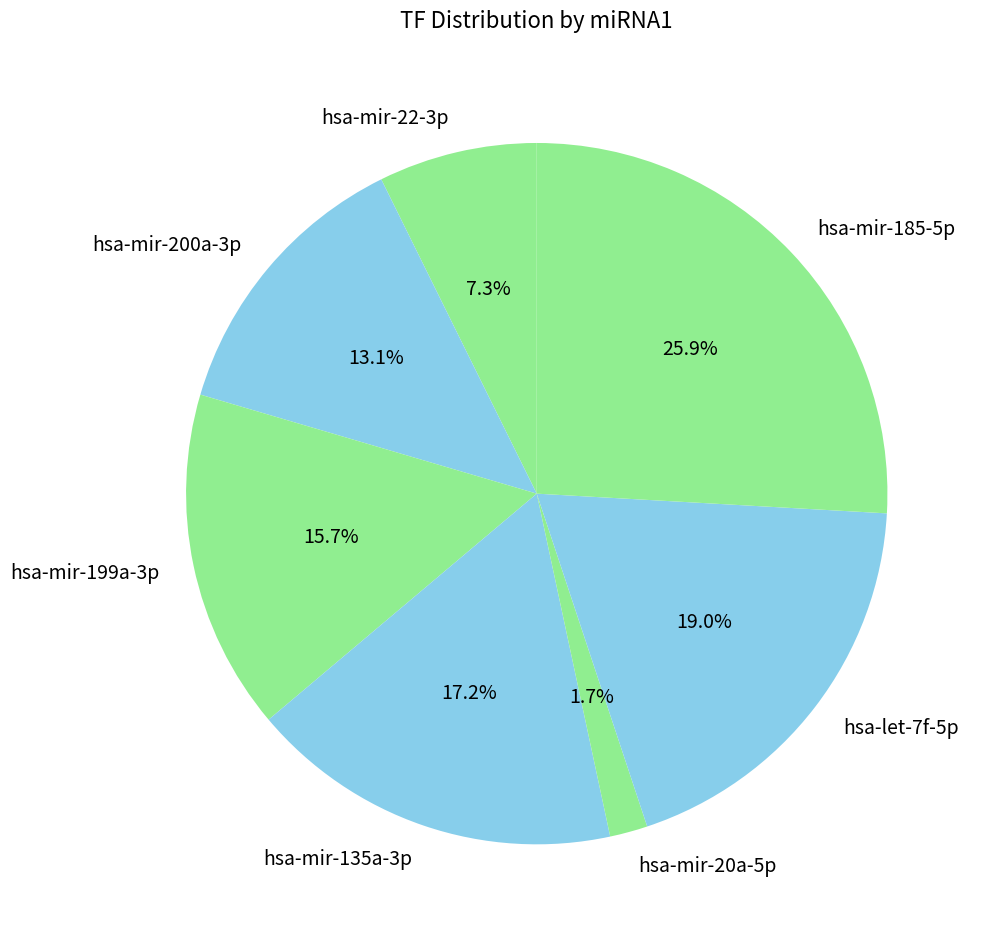

Combined, what portion of the pie is hsa-mir-185-5p and hsa-mir-200a-3p?

39.0%